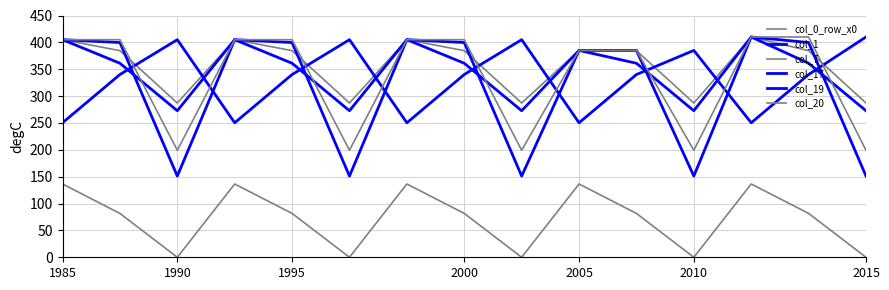

Does the chart have visible grid lines?

Yes